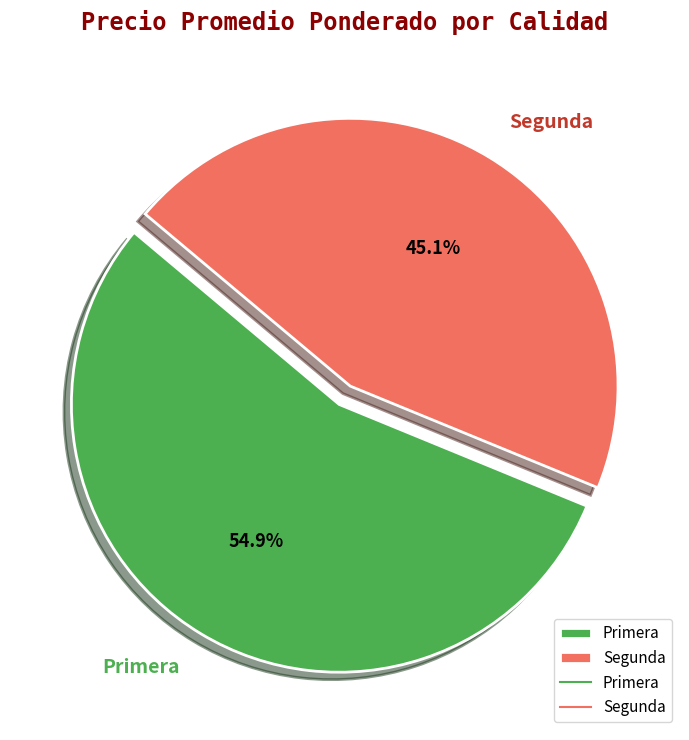

How much of the chart is everything except Segunda?

54.9%